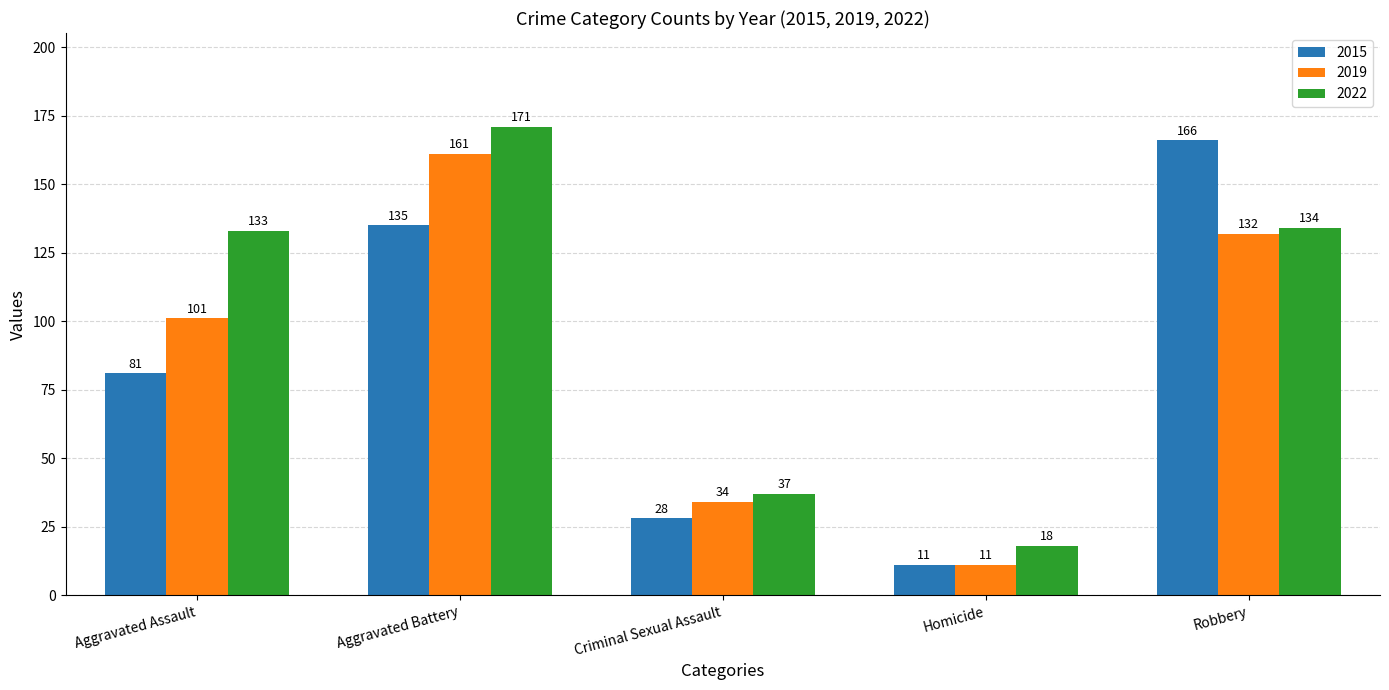

What is the smallest value displayed?

11